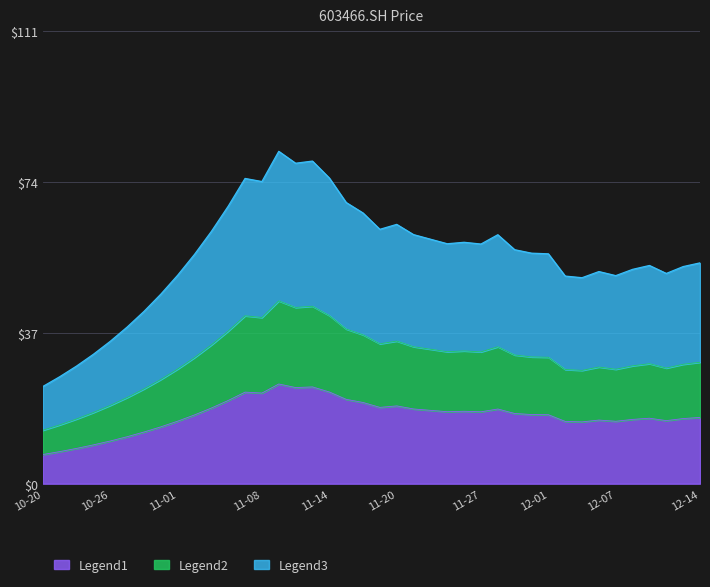

True or false: the data has more than 2 interior local peaks.

True